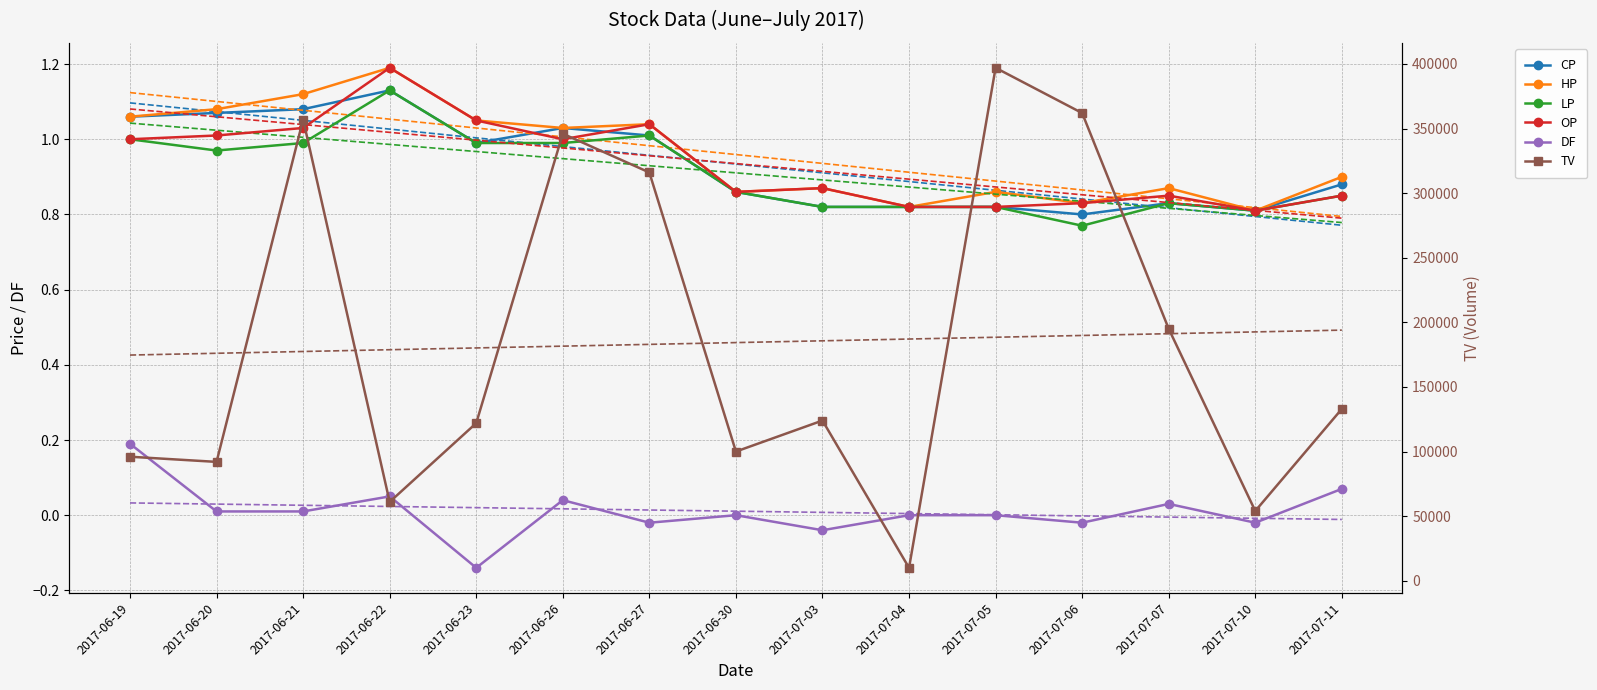

Where is DF nearest to the value 0?

2017-06-30